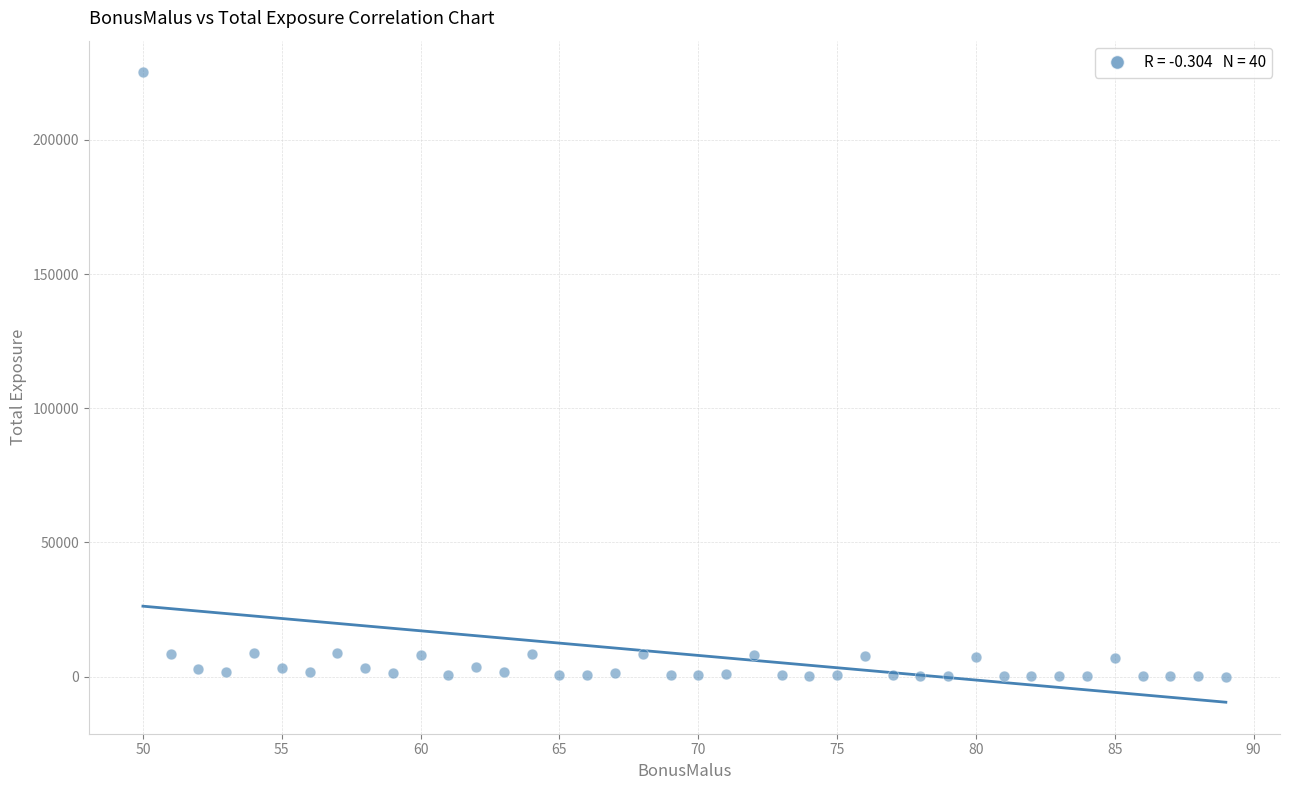

What is the range of Y values (max minus min)?

225213.7